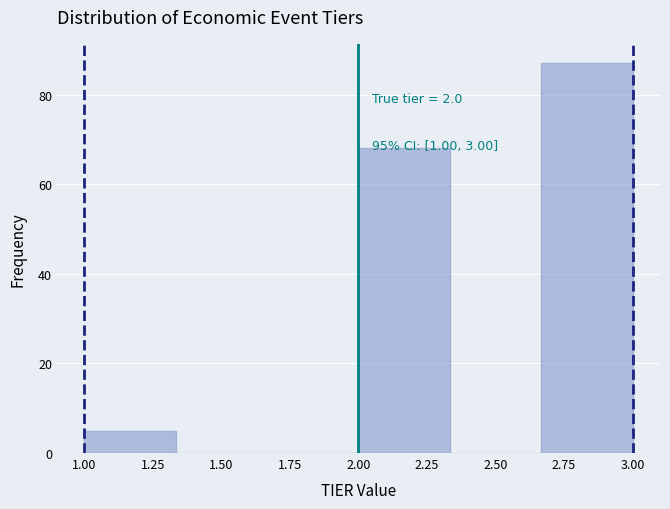

Over which range of the x-axis is the bar tallest?

2.65 to 3.00